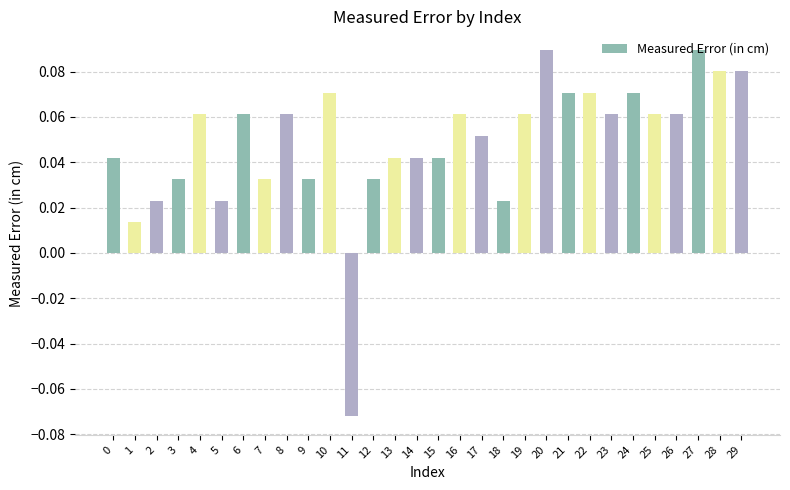

How many bars are there in total?

30